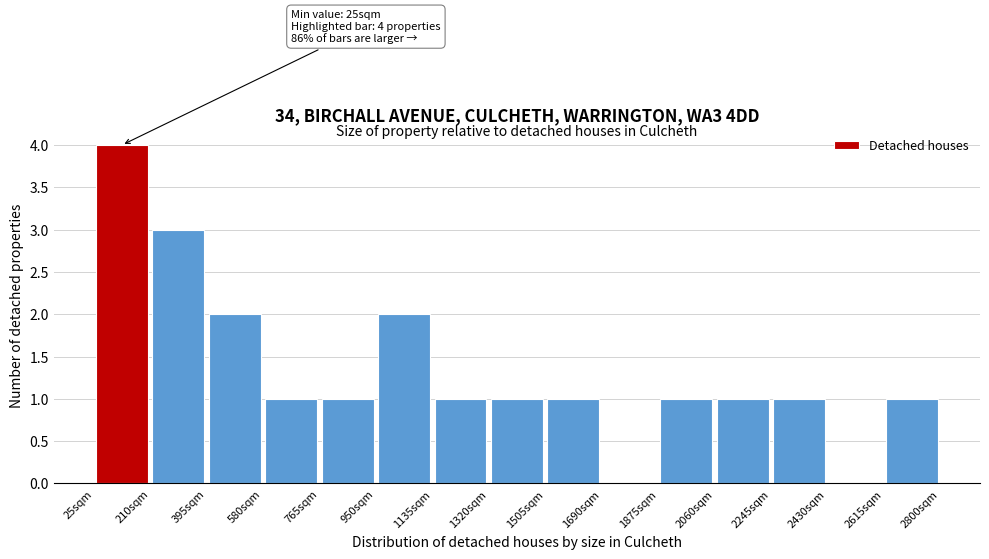

Which range on the x-axis has the tallest bar?

25 to 210